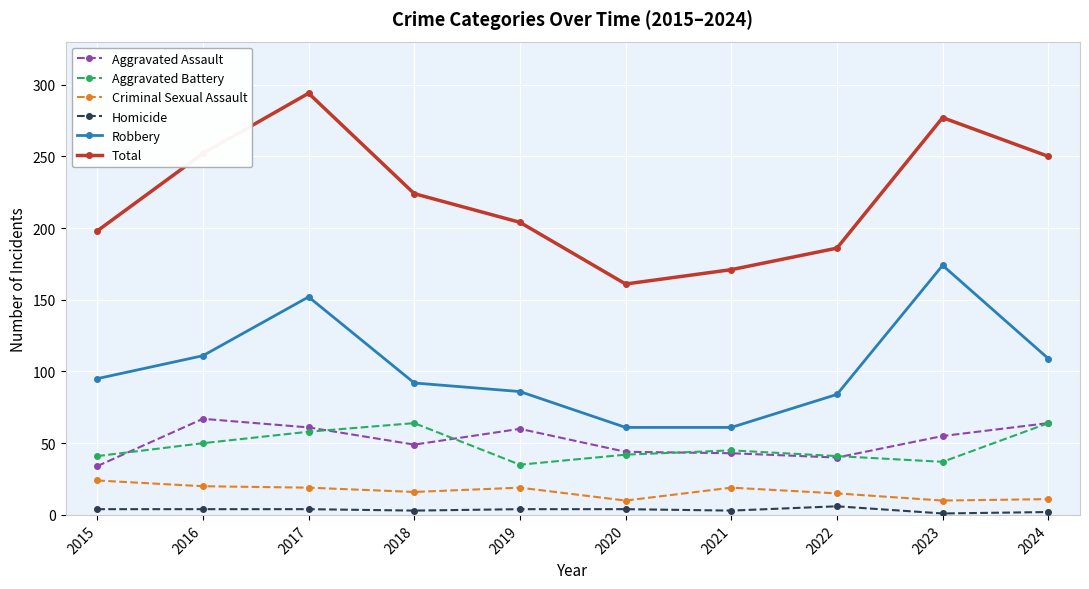

True or false: Homicide and Aggravated Assault cross at least once.

False